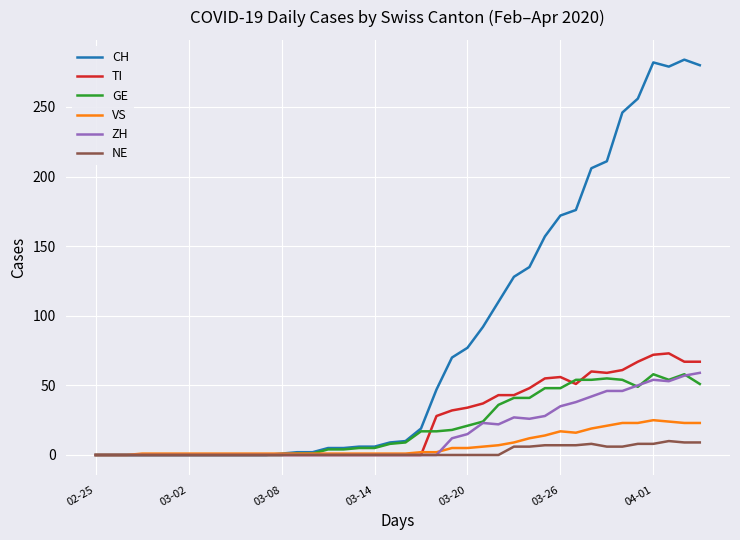

What is the difference between the maximum and minimum values in the GE series?

58